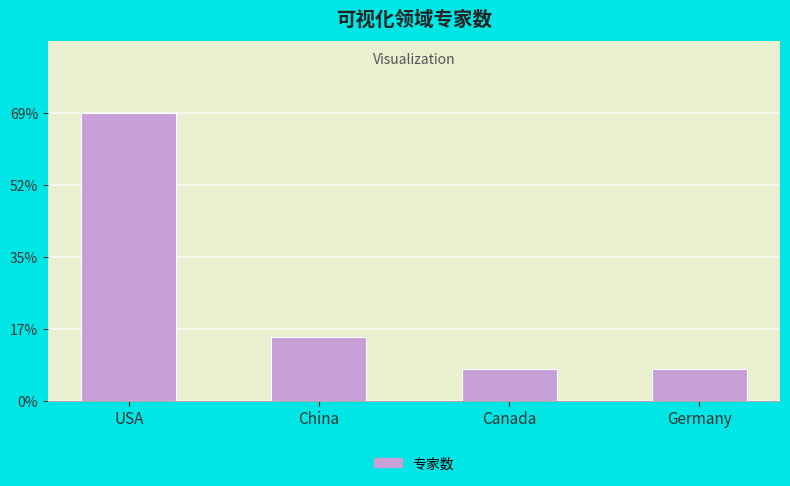

At which label does the data first exceed 2?

USA